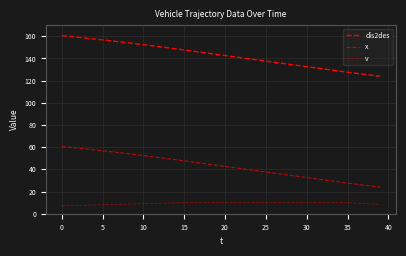

How many lines are shown in the chart?

3